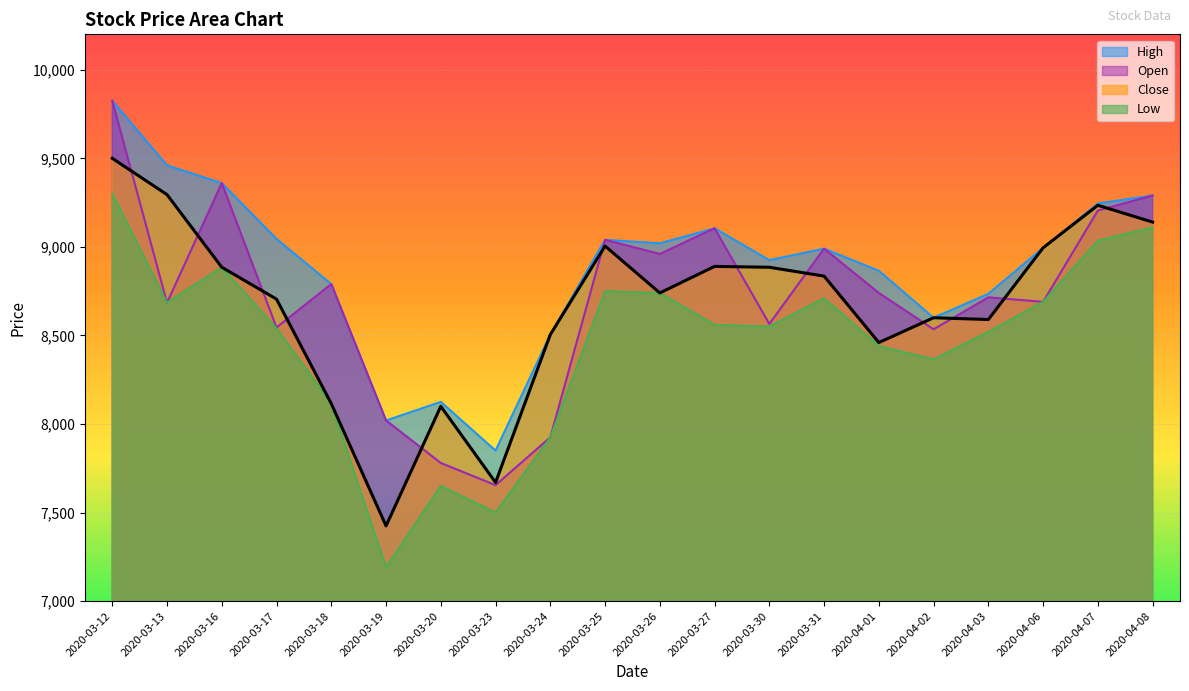

At how many categories does at least one series exceed 7879?

19